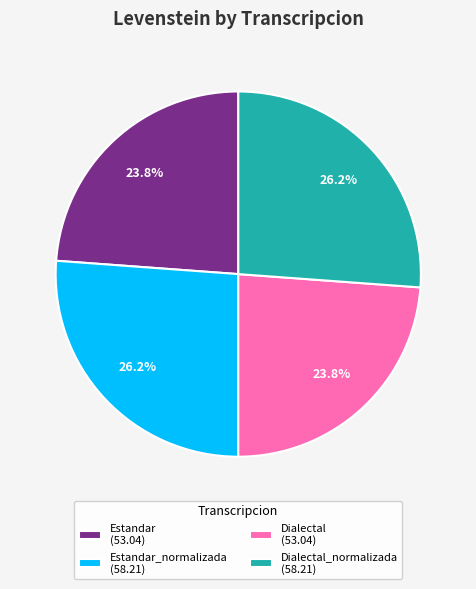

Approximately how many times larger is the value at Dialectal (53.04) compared to Dialectal_normalizada (58.21)?

0.9